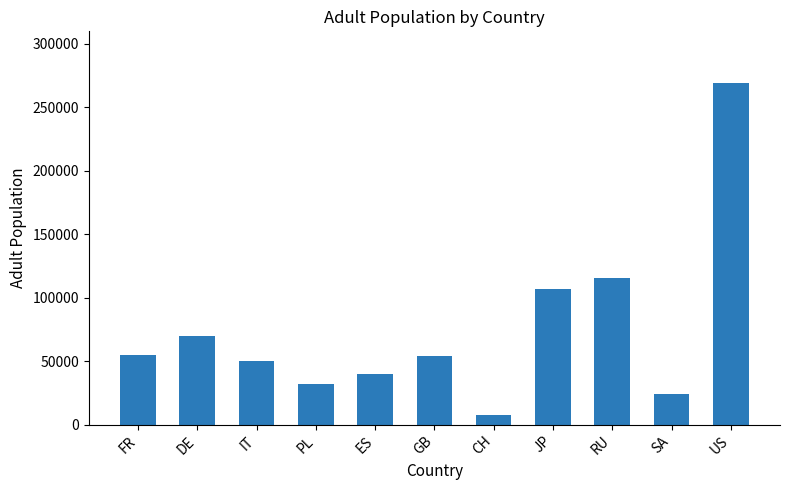

What is the minimum value shown in the chart?

7280